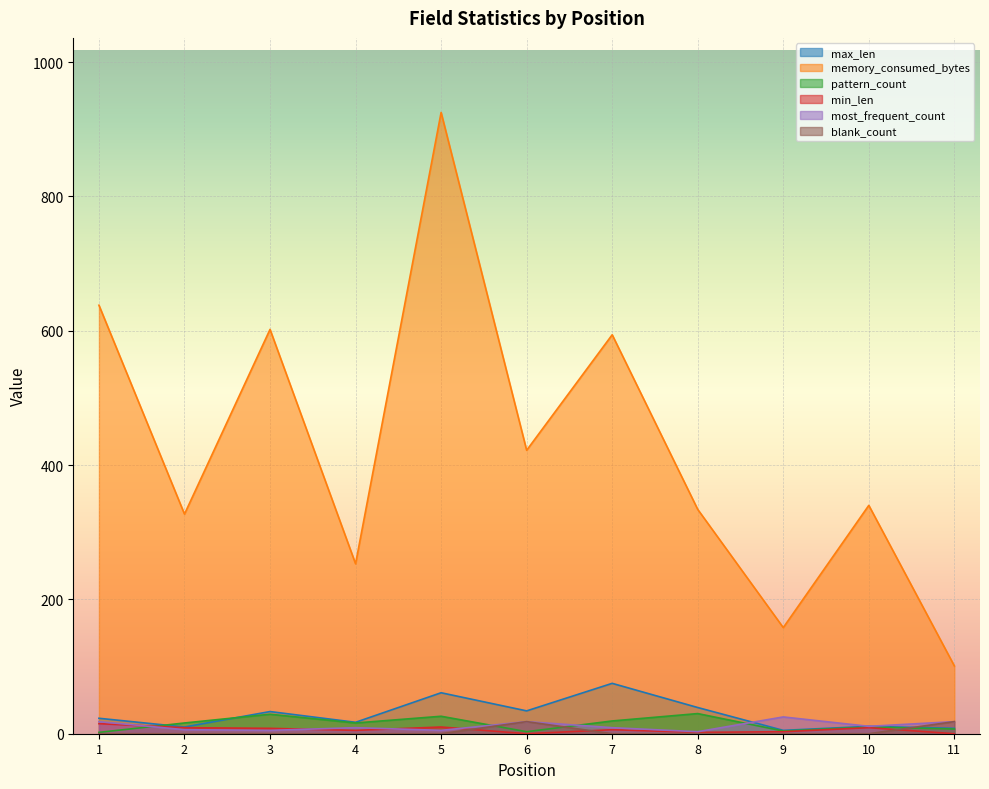

Is the value of pattern_count at 1 greater than the value of most_frequent_count at 9?

No